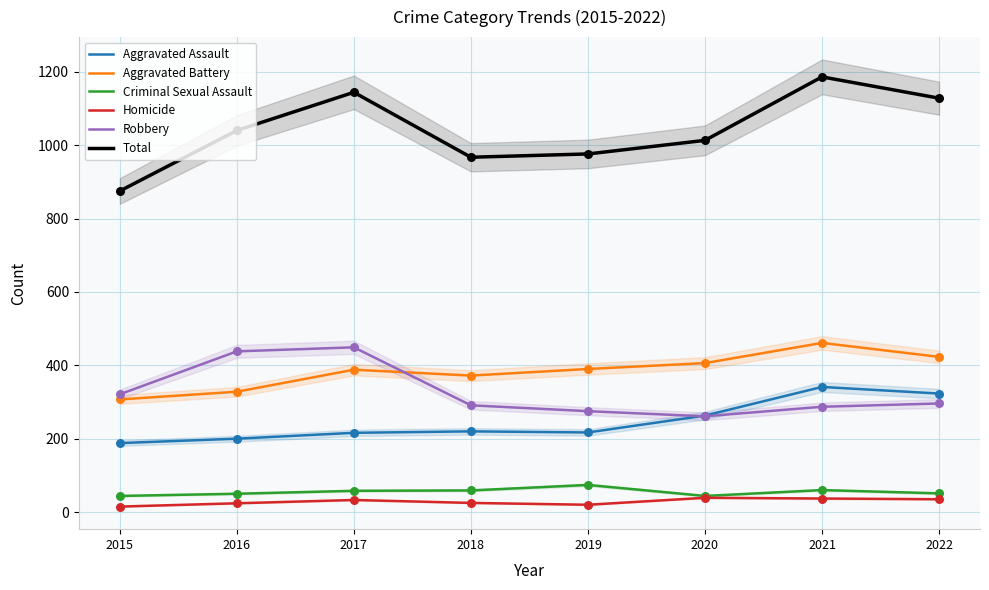

Which series contains the highest Y value?

Total